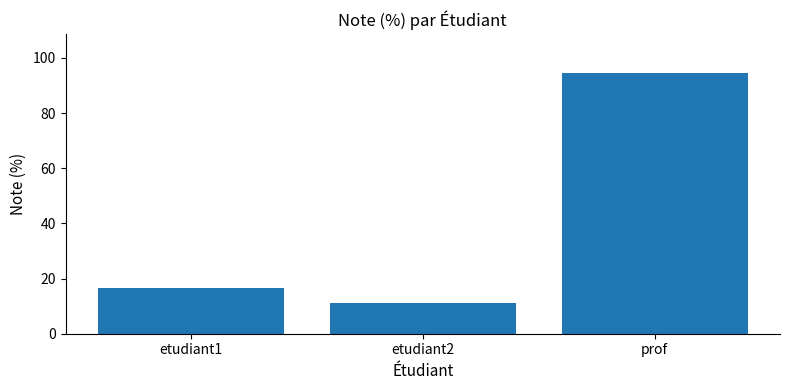

Rank the categories by value from lowest to highest.

etudiant2, etudiant1, prof